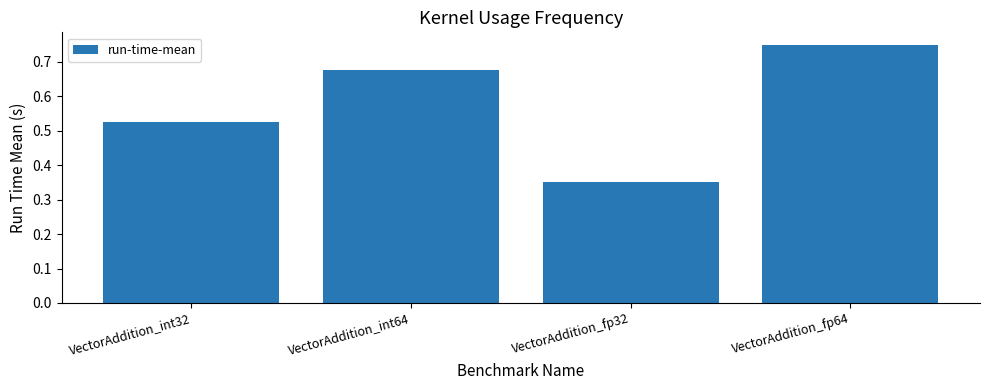

Count the values in the range 0 to 1.

4